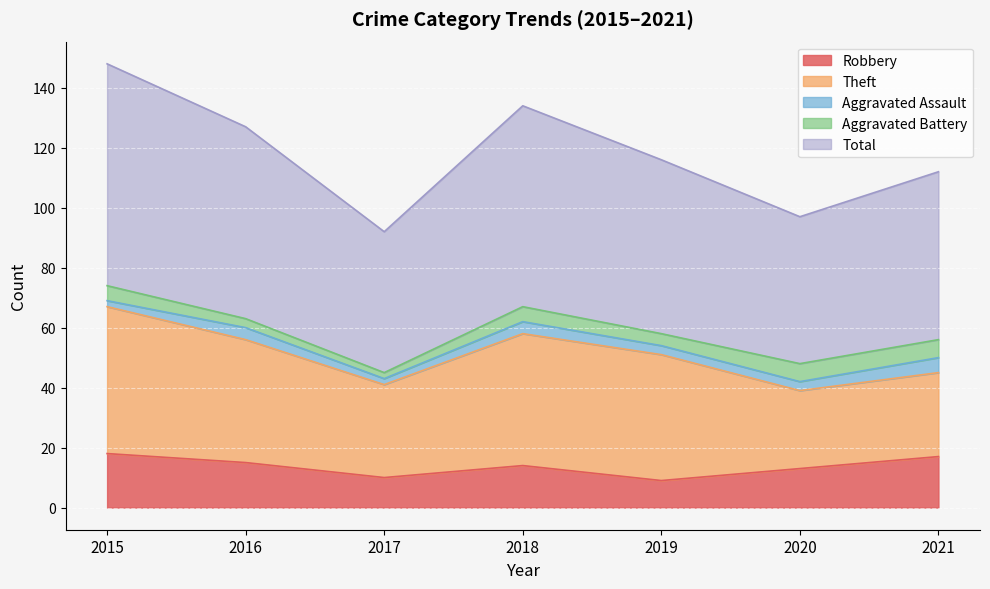

At which category does the chart reach its peak across all series?

2015